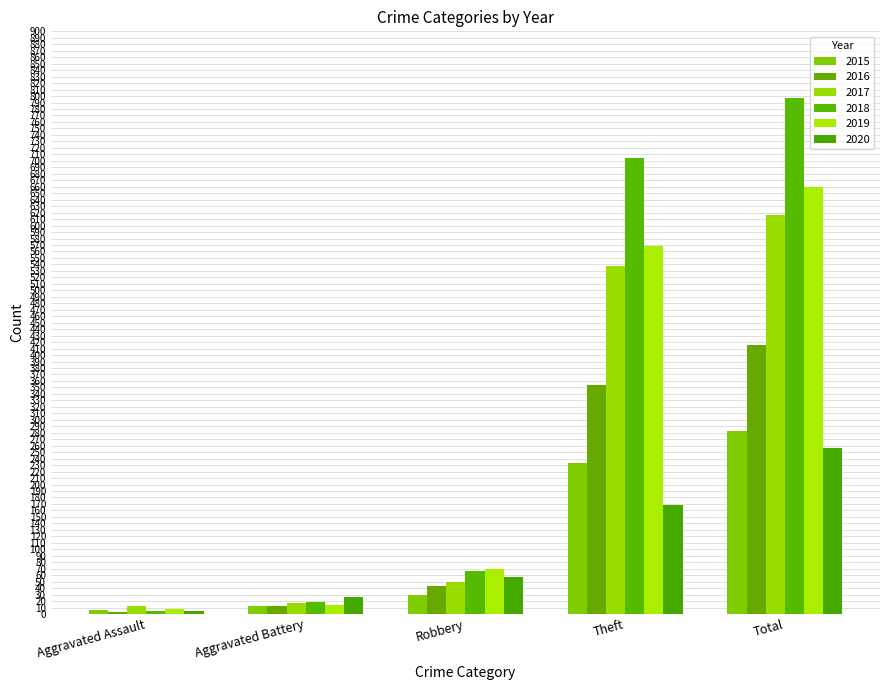

Which series has the largest range (max minus min)?

2018